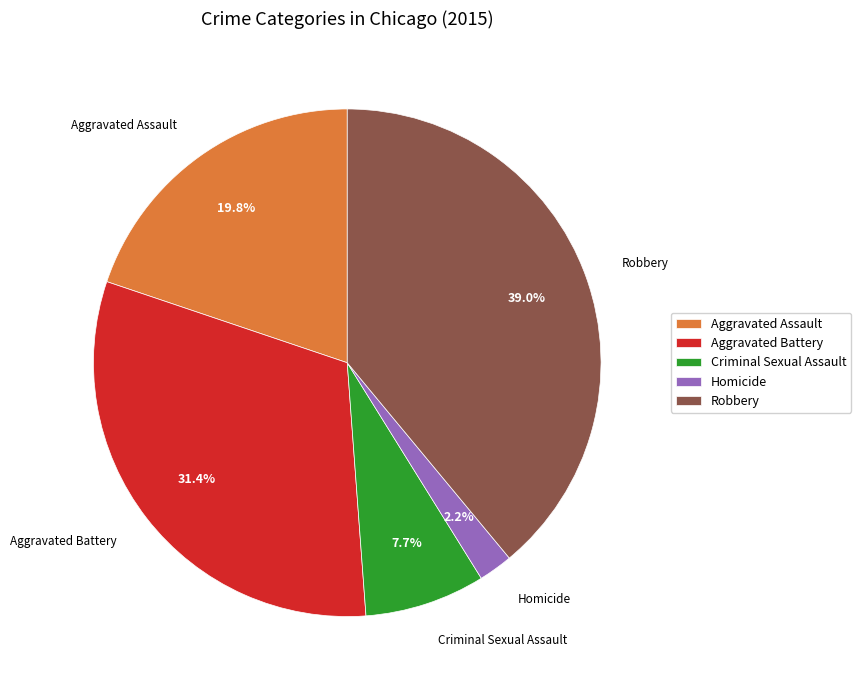

To the nearest percent, what is the average slice percentage?

20%